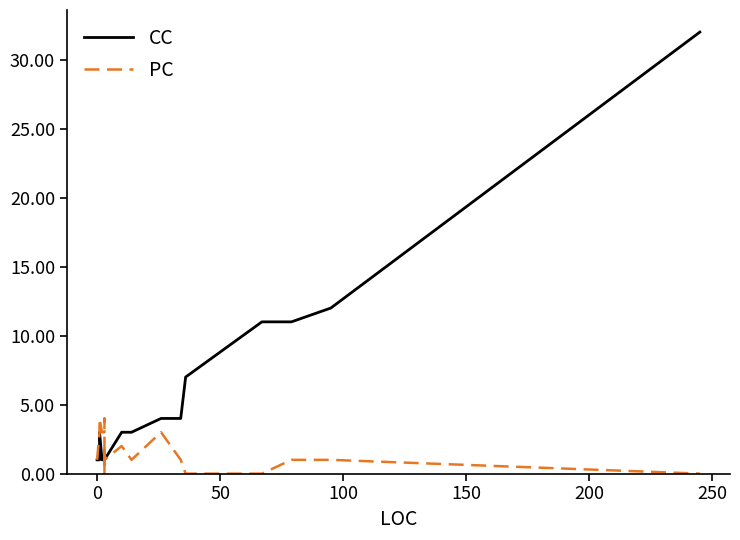

Count the number of categories in the chart.

28